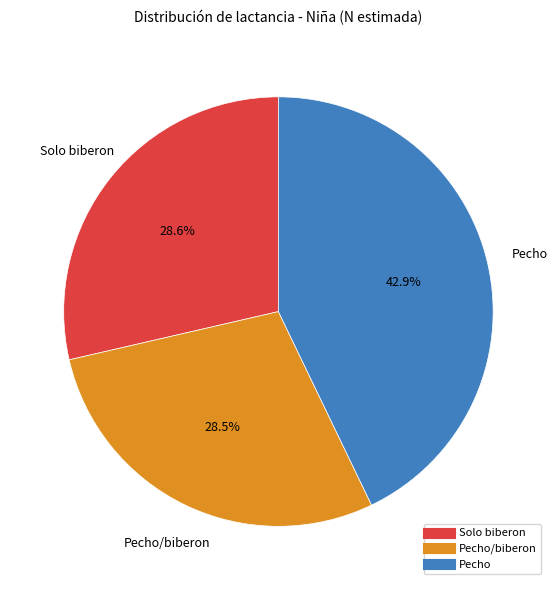

Is there any slice that represents more than half of the pie?

No